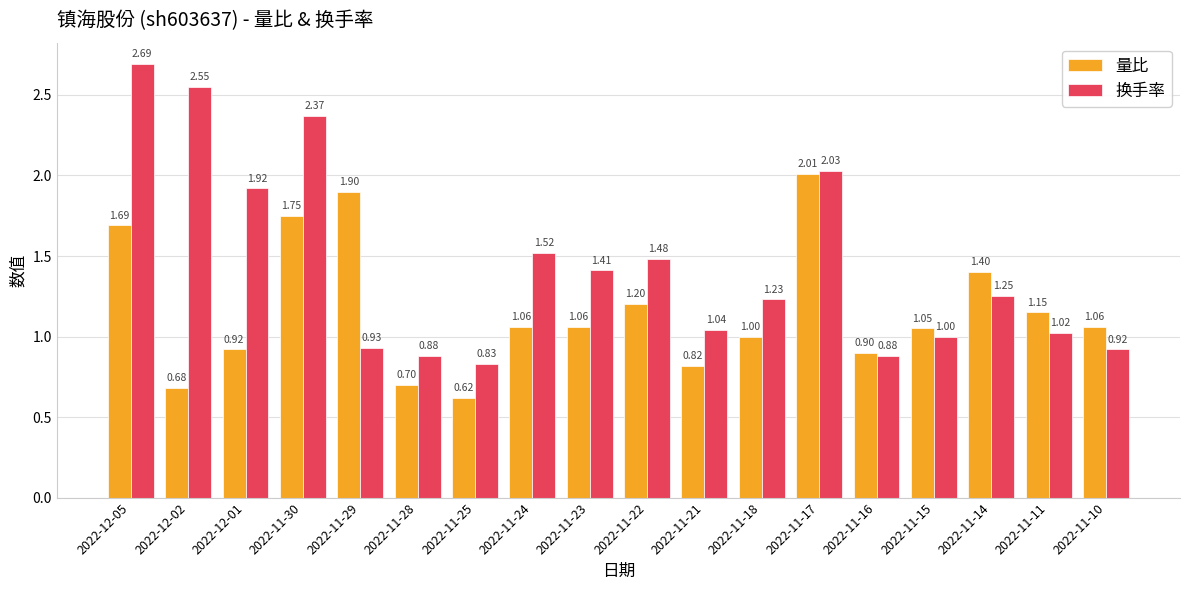

What is the difference between the maximum and minimum values in the 换手率 series?

1.9